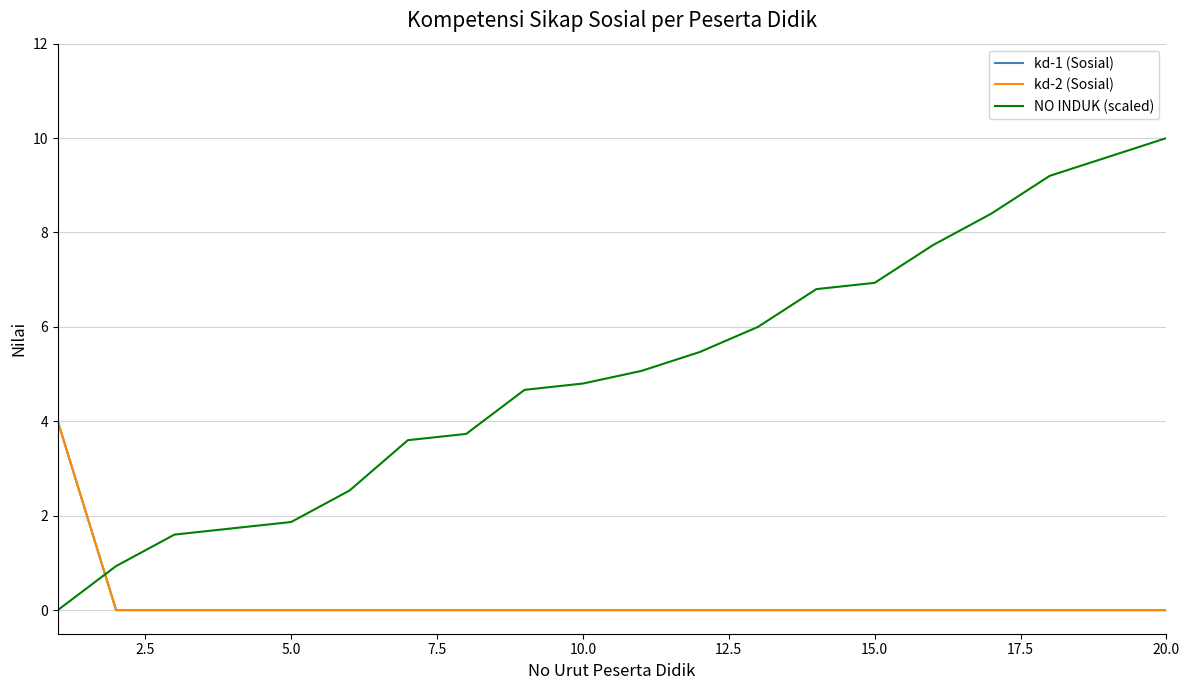

List the series in order of their peak value, highest first.

NO INDUK (scaled), kd-1 (Sosial), kd-2 (Sosial)